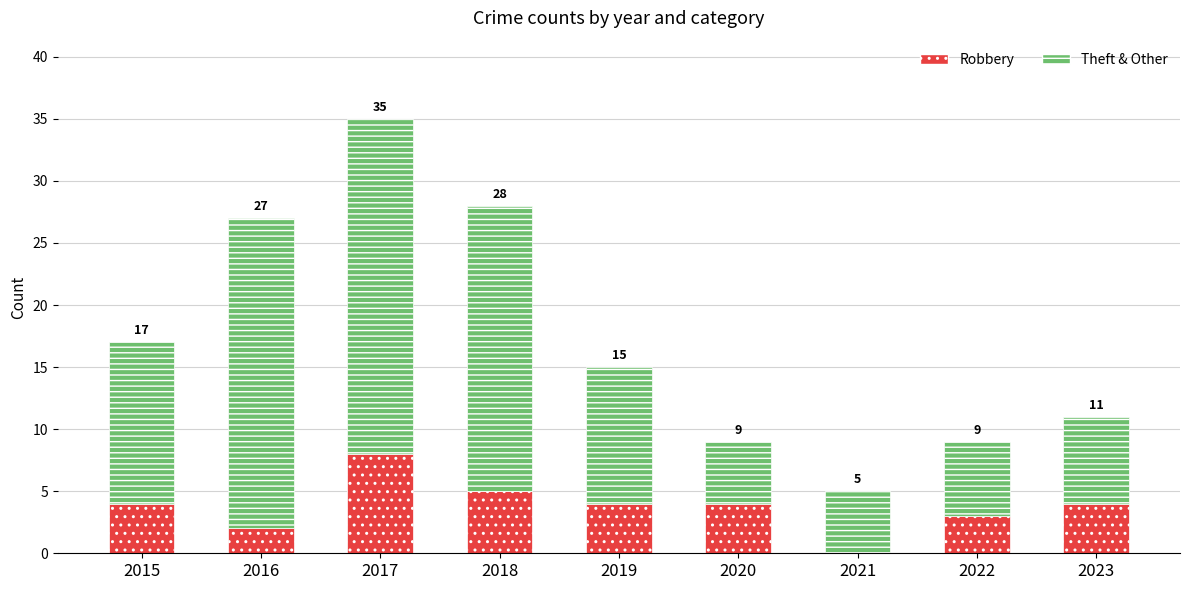

What are all the series names shown in the legend?

Robbery, Theft & Other